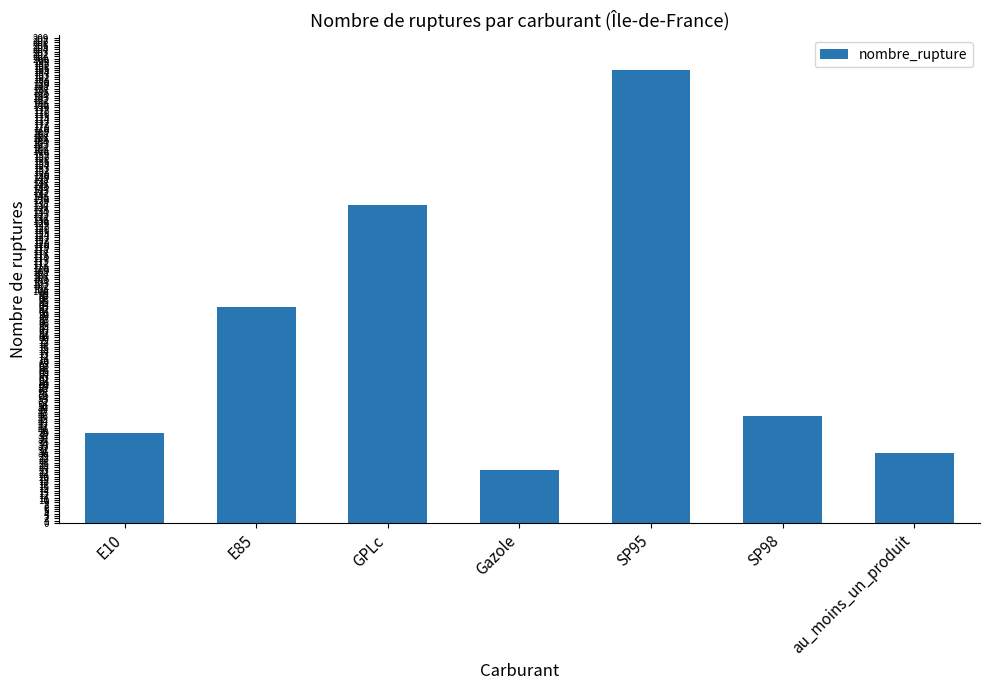

How many values are below 46?

3